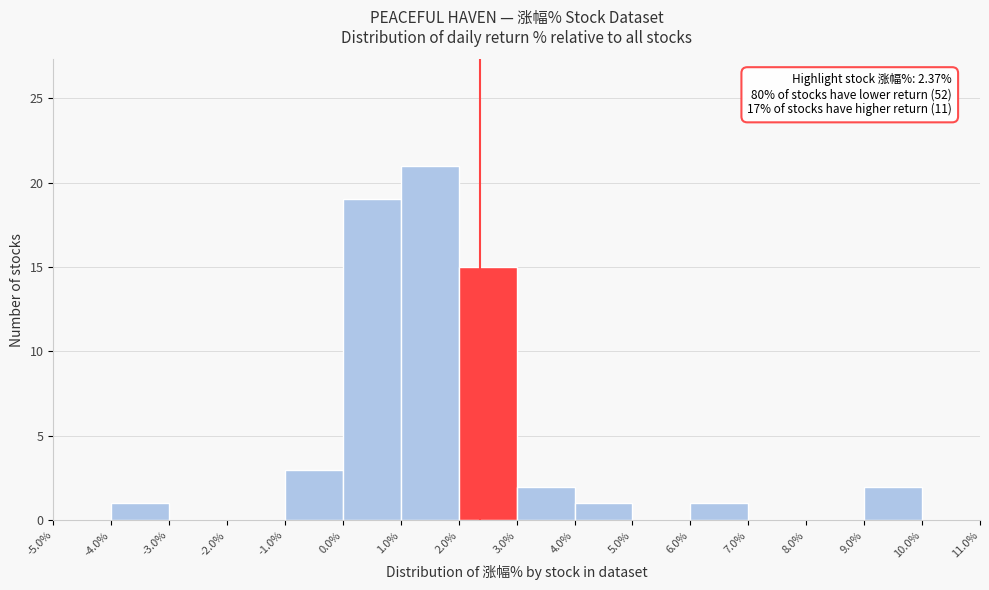

Which range on the x-axis has the tallest bar?

1.0% to 2.0%